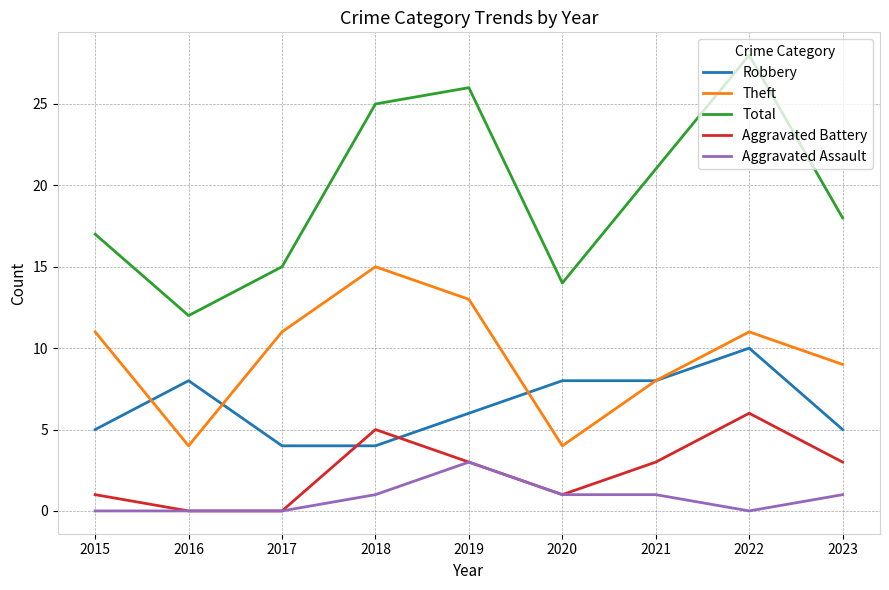

Between 2015 and 2016, which series saw the biggest shift?

Theft